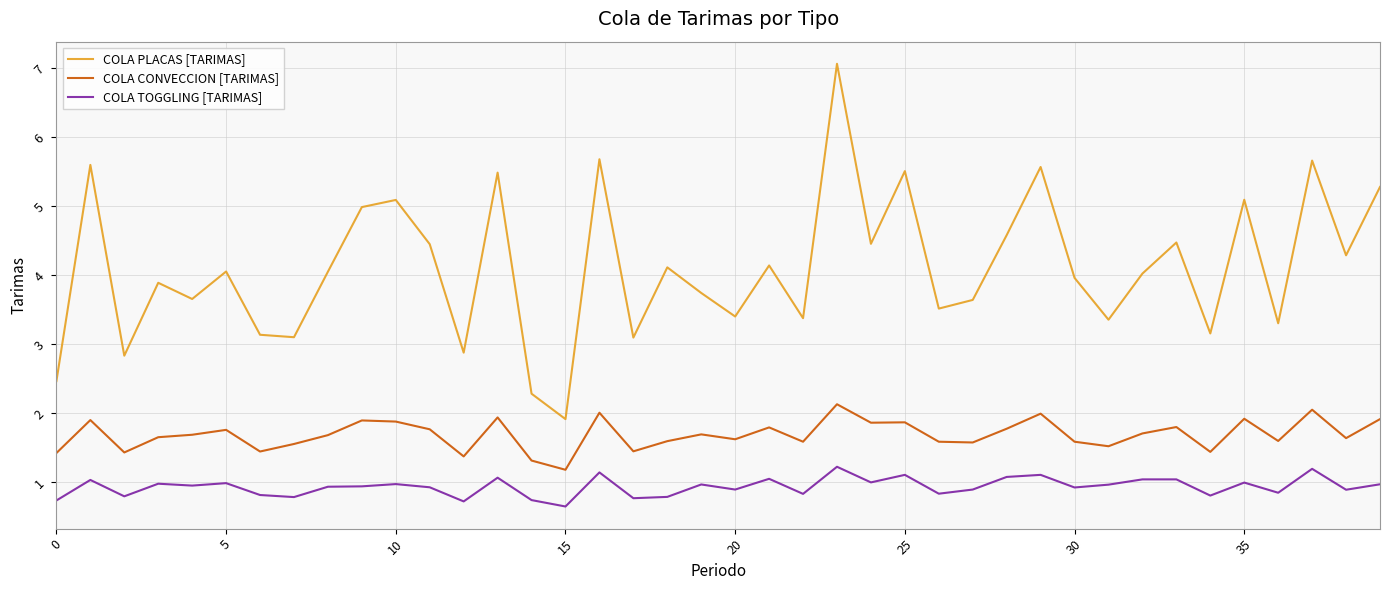

What is the lowest value of the COLA TOGGLING [TARIMAS] series?

0.6